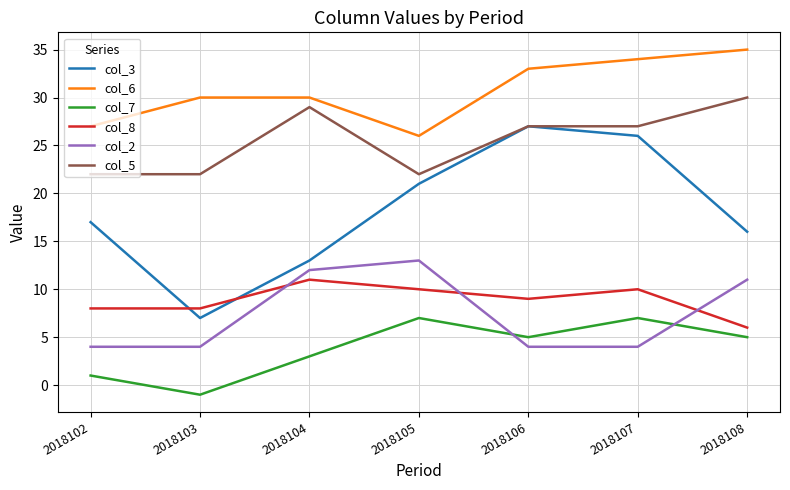

At which category does the chart reach its peak across all series?

2018108